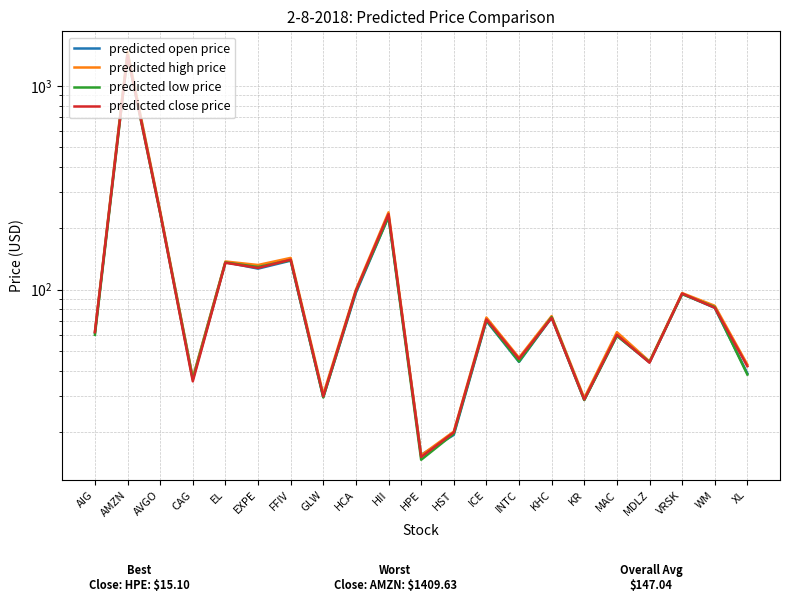

Reading left to right, transcribe all the data shown in this chart.

predicted open price: AIG=61.5	AMZN=1447.4	AVGO=239.0	CAG=36.7	EL=136.4	EXPE=126.7	FFIV=138.7	GLW=29.7	HCA=96.3	HII=227.7	HPE=15.5	HST=19.4	ICE=70.2	INTC=44.2	KHC=72.9	KR=28.8	MAC=59.5	MDLZ=44.0	VRSK=95.3	WM=81.4	XL=38.8
predicted high price: AIG=62.1	AMZN=1468.6	AVGO=243.0	CAG=36.9	EL=137.4	EXPE=132.1	FFIV=143.1	GLW=30.6	HCA=100.0	HII=239.4	HPE=15.4	HST=20.1	ICE=72.9	INTC=46.3	KHC=74.2	KR=29.4	MAC=61.8	MDLZ=44.5	VRSK=96.2	WM=83.3	XL=42.9
predicted low price: AIG=60.0	AMZN=1402.5	AVGO=236.7	CAG=36.2	EL=135.8	EXPE=129.1	FFIV=139.4	GLW=29.6	HCA=98.0	HII=227.7	HPE=14.6	HST=19.6	ICE=70.8	INTC=44.4	KHC=73.3	KR=28.7	MAC=59.4	MDLZ=44.1	VRSK=95.0	WM=82.0	XL=38.3
predicted close price: AIG=61.8	AMZN=1409.6	AVGO=237.7	CAG=35.5	EL=135.4	EXPE=127.8	FFIV=140.2	GLW=29.9	HCA=98.6	HII=234.5	HPE=15.1	HST=19.9	ICE=71.4	INTC=45.8	KHC=72.6	KR=28.9	MAC=60.0	MDLZ=43.8	VRSK=95.7	WM=81.5	XL=42.1